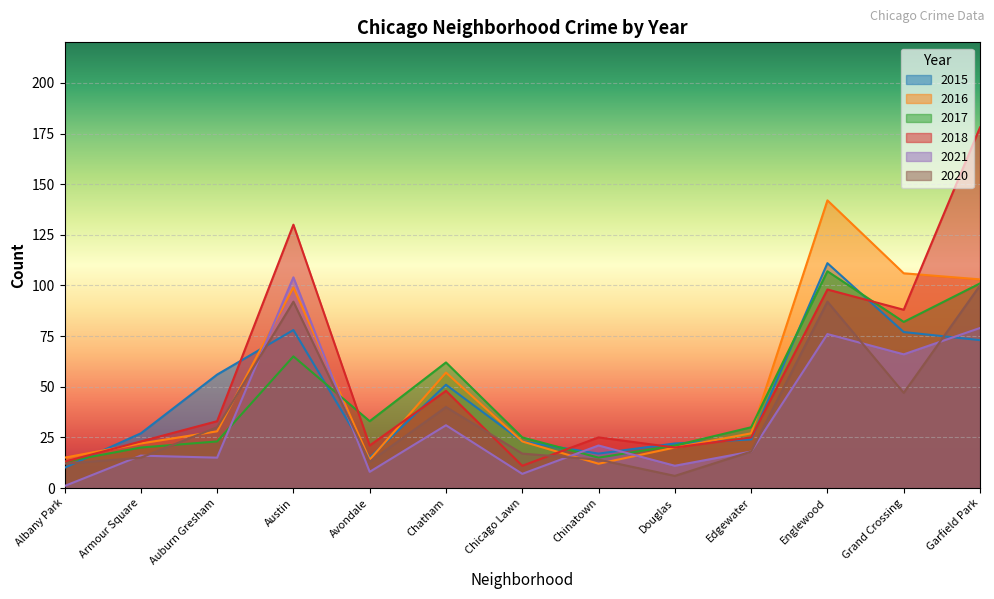

Where is the first local maximum for 2021?

Armour Square